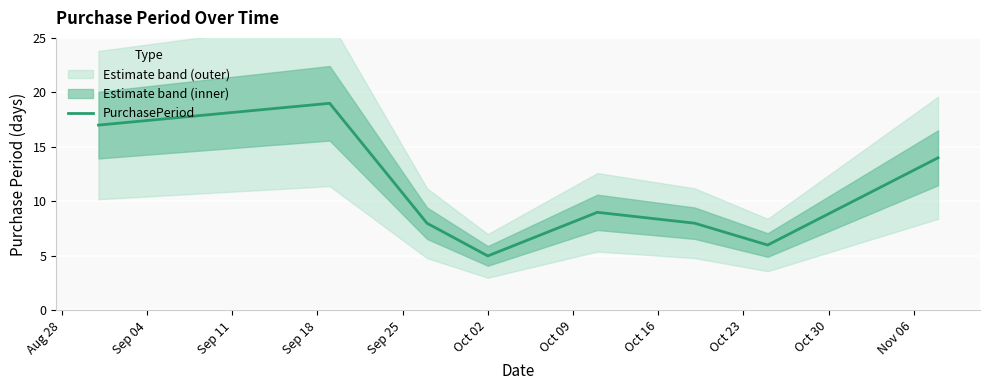

Reading left to right, transcribe all the data shown in this chart.

17	19	8	5	9	8	6	14